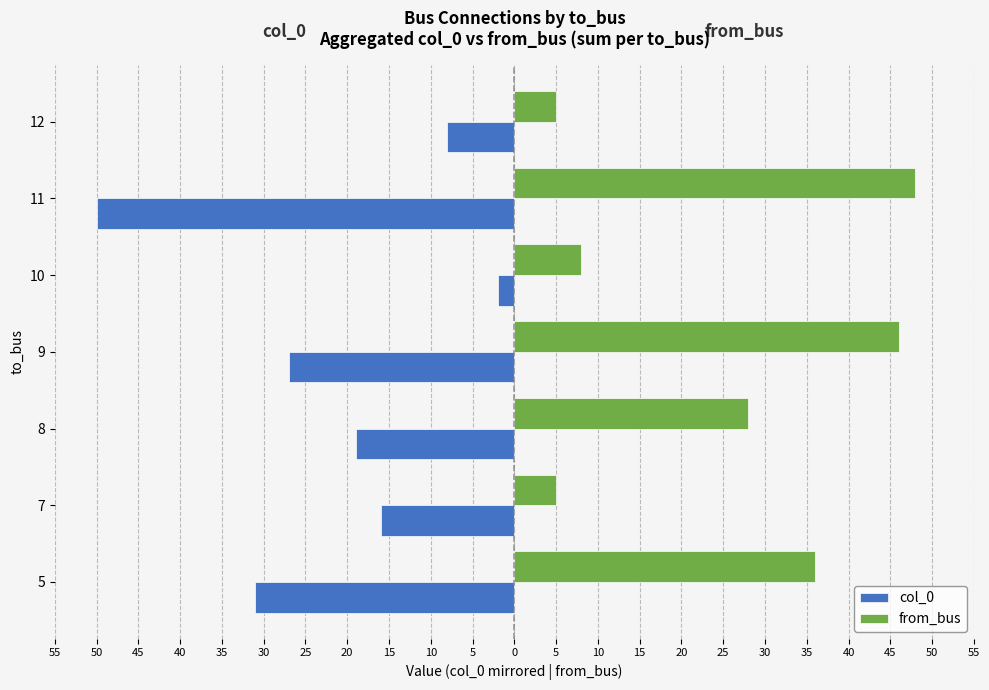

What are all the series names shown in the legend?

col_0, from_bus